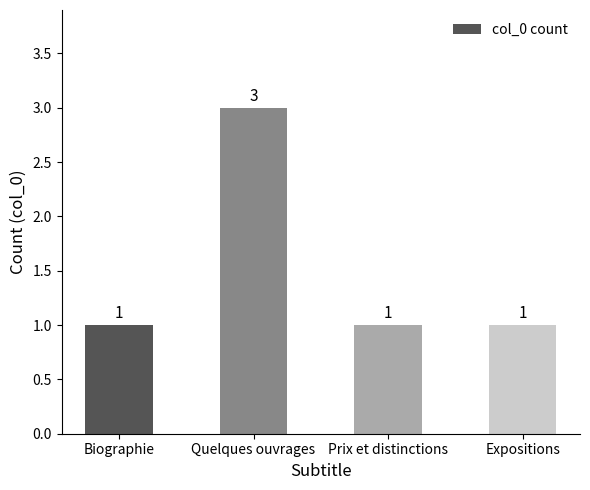

What is the maximum value shown in the chart?

3